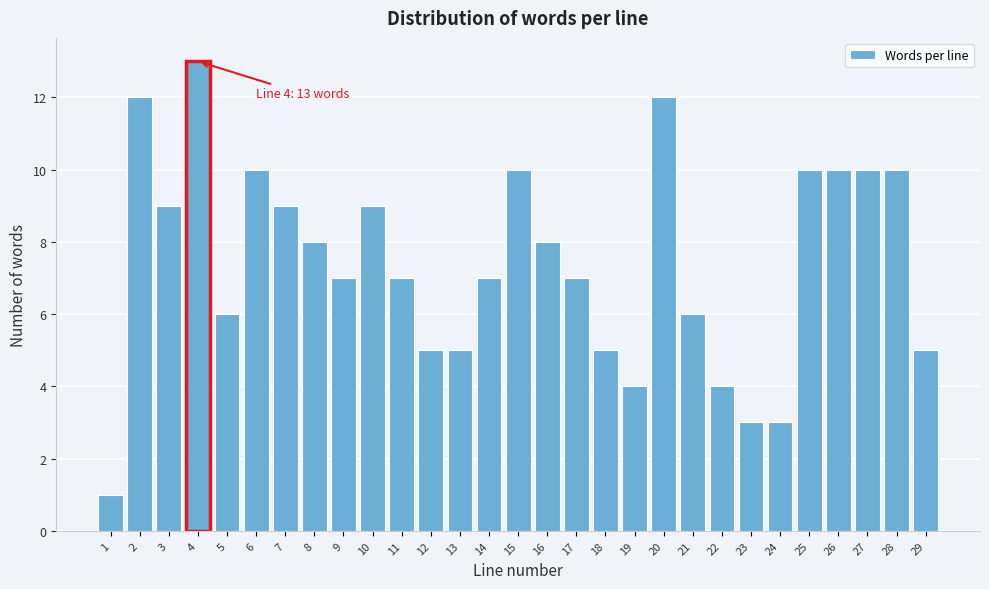

Reading right to left, transcribe all the data shown in this chart.

29=5	28=10	27=10	26=10	25=10	24=3	23=3	22=4	21=6	20=12	19=4	18=5	17=7	16=8	15=10	14=7	13=5	12=5	11=7	10=9	9=7	8=8	7=9	6=10	5=6	4=13	3=9	2=12	1=1